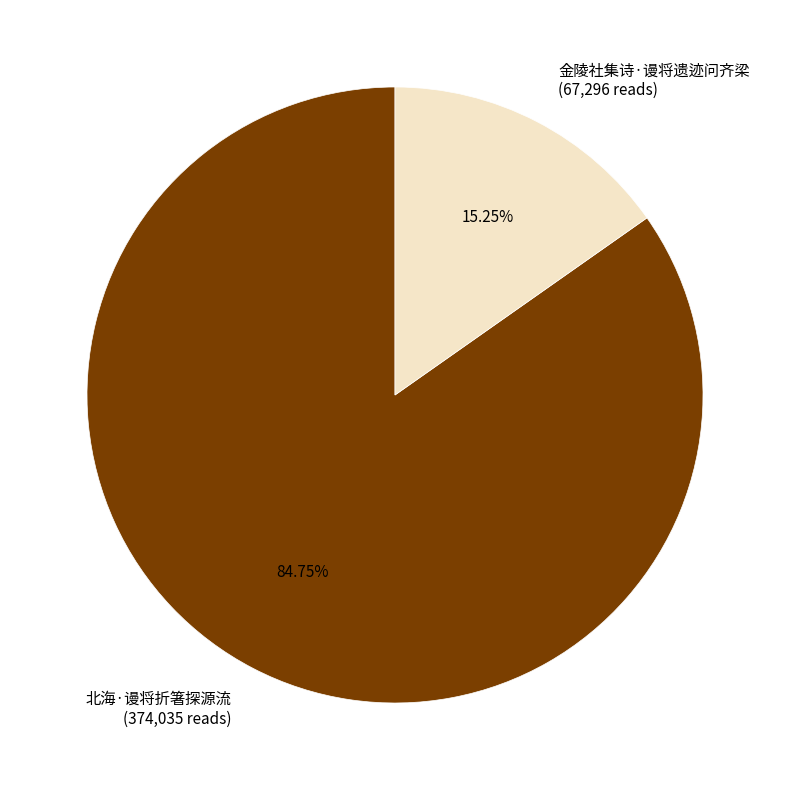

How much of the chart is everything except 北海·谩将折箸探源流?

15.2%